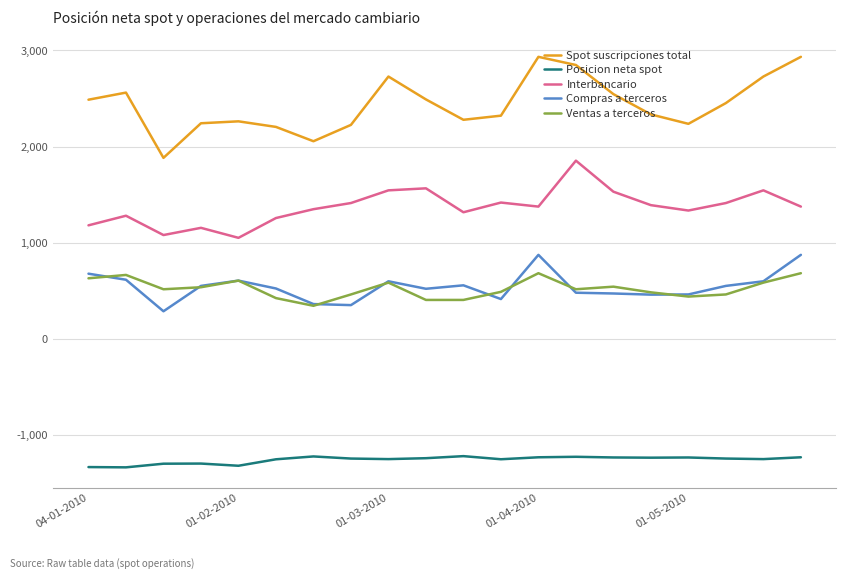

Which series has the largest total across all categories?

Spot suscripciones total